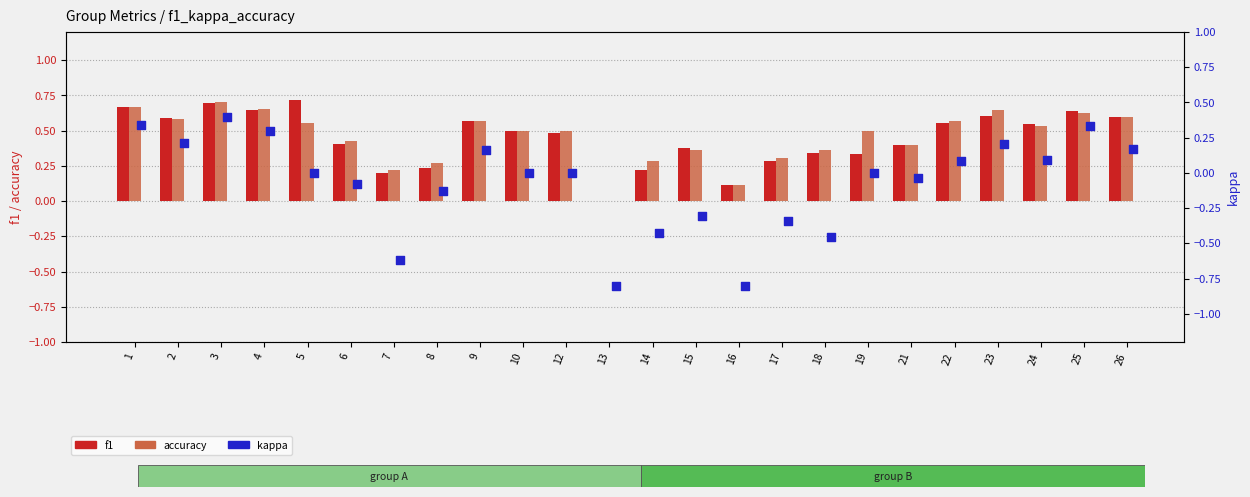

Which series has the largest total across all categories?

accuracy